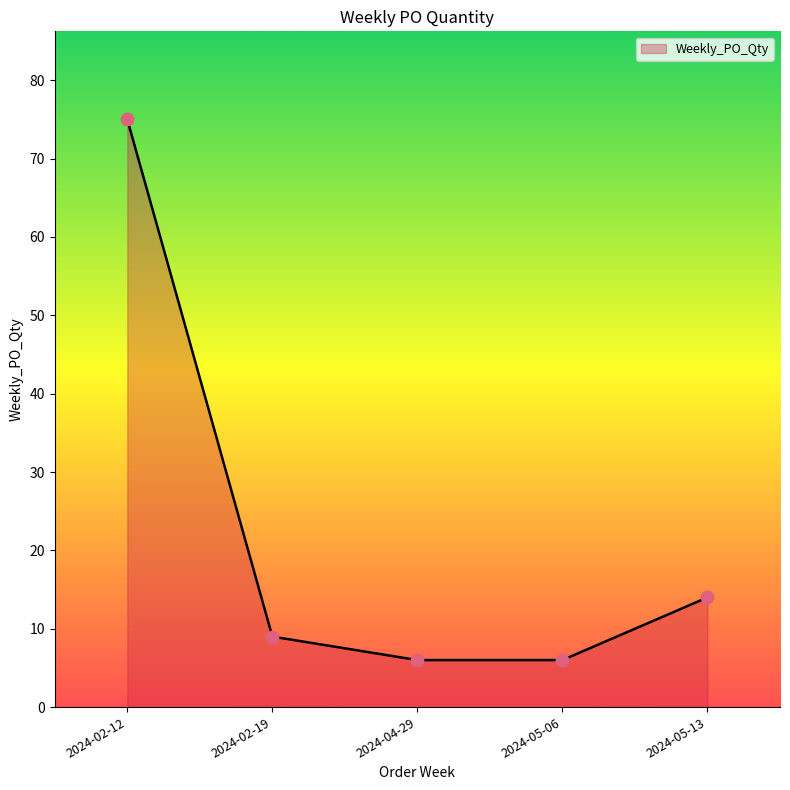

Between 2024-02-19 and 2024-04-29, which is larger?

2024-02-19